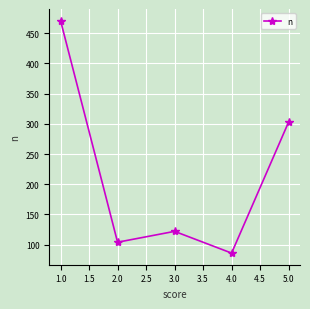

What is the average value?

217